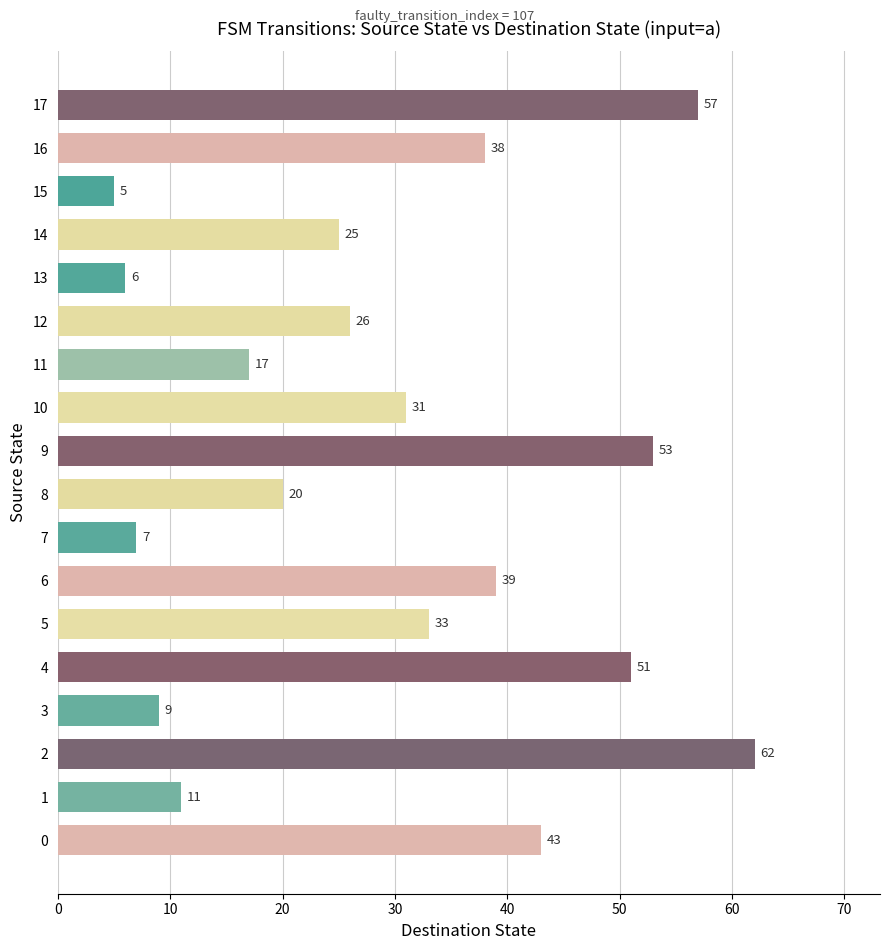

What is the minimum value shown in the chart?

5